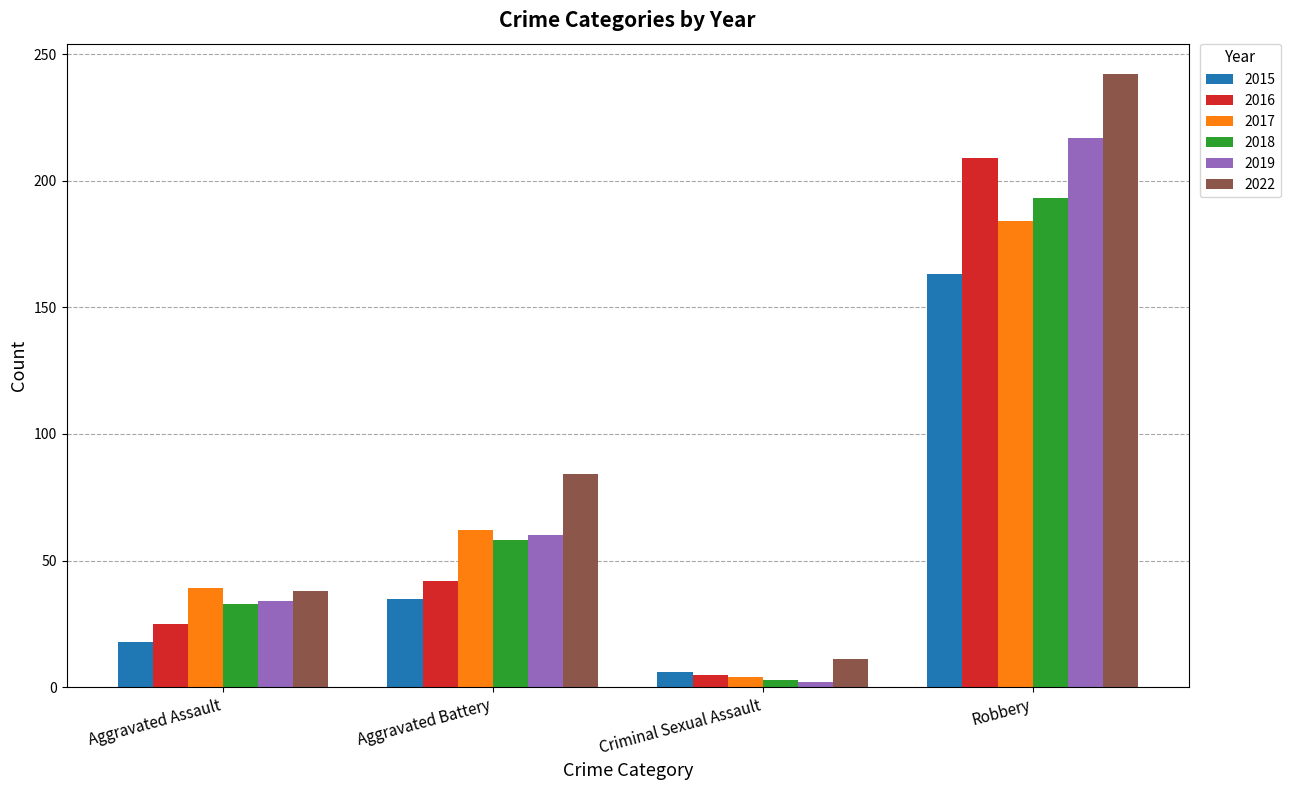

Is it true that 2016 equals 25 at Aggravated Assault?

True